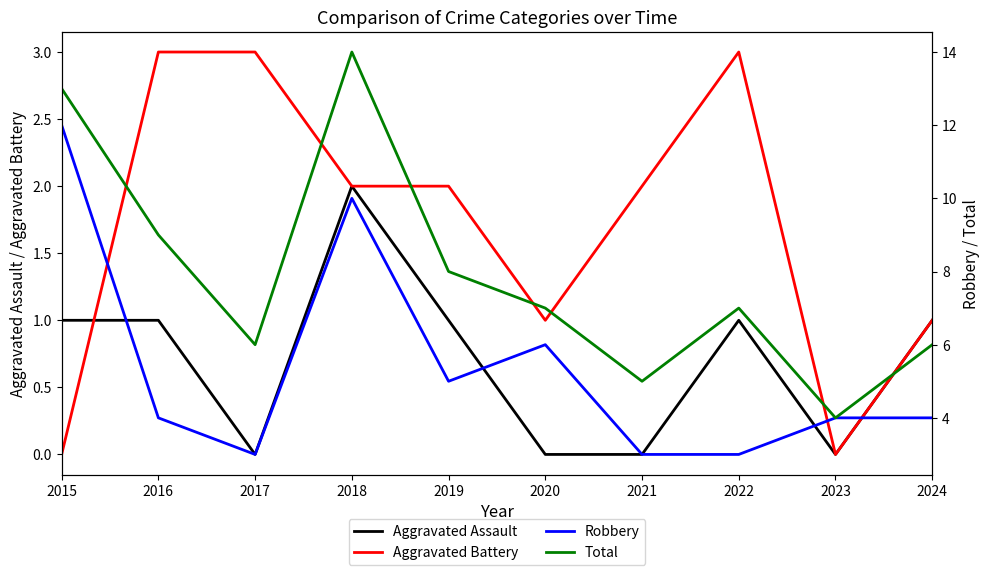

True or false: Aggravated Assault and Total intersect in this chart.

False